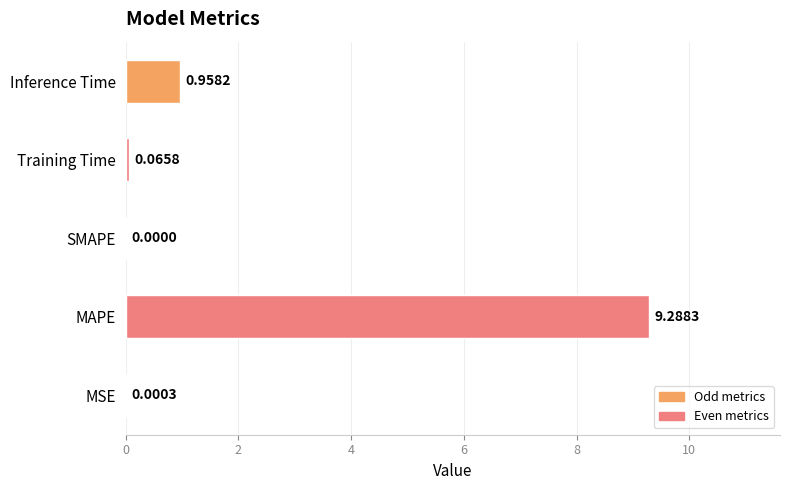

What is the sum of all values?

10.3